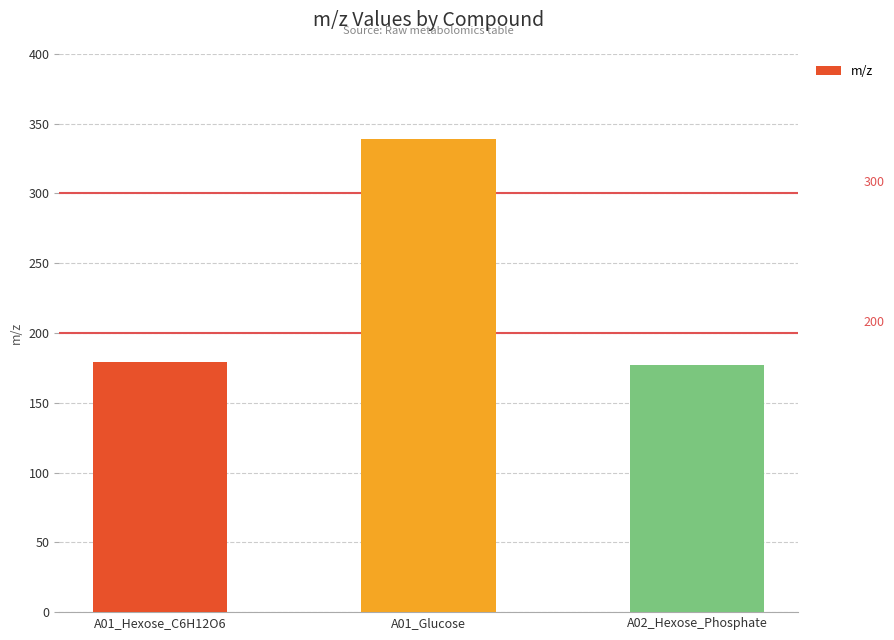

How many bars are there in total?

3